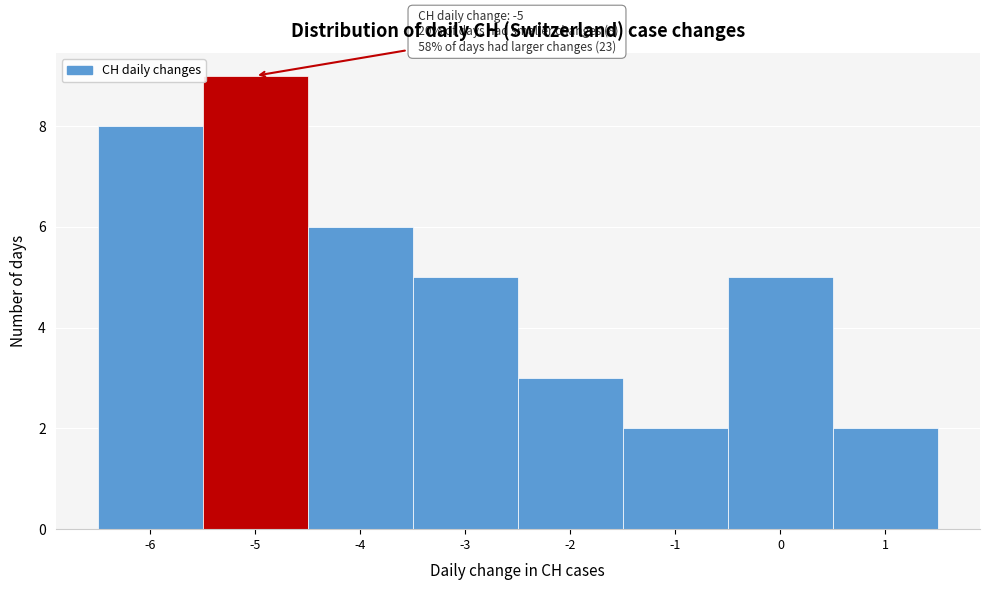

Over which range of the x-axis is the bar tallest?

-5.5 to -4.5